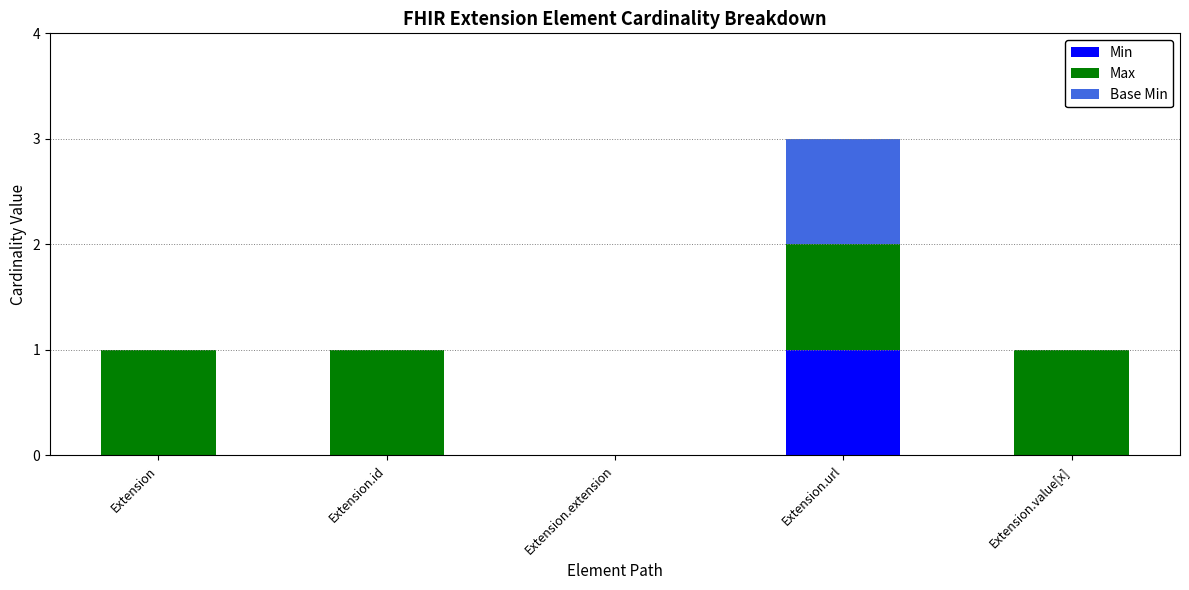

Are the bars horizontal?

No